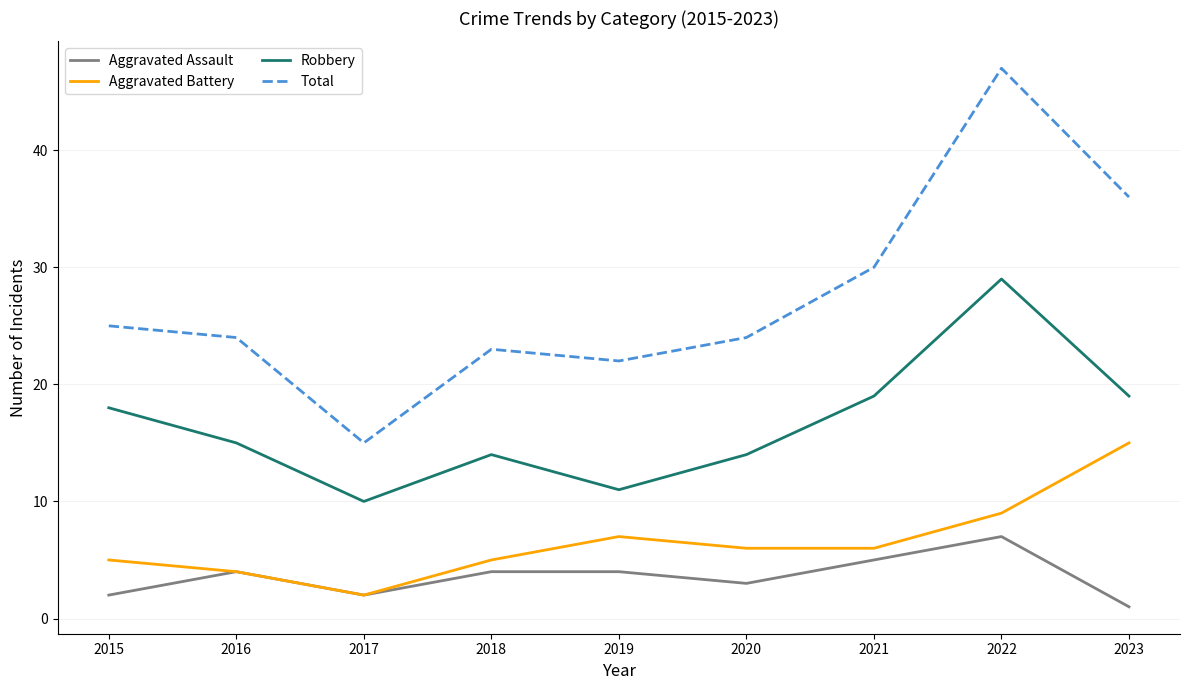

Reading left to right, extract all data points from this chart.

Aggravated Assault: 2015=2	2016=4	2017=2	2018=4	2019=4	2020=3	2021=5	2022=7	2023=1
Aggravated Battery: 2015=5	2016=4	2017=2	2018=5	2019=7	2020=6	2021=6	2022=9	2023=15
Robbery: 2015=18	2016=15	2017=10	2018=14	2019=11	2020=14	2021=19	2022=29	2023=19
Total: 2015=25	2016=24	2017=15	2018=23	2019=22	2020=24	2021=30	2022=47	2023=36